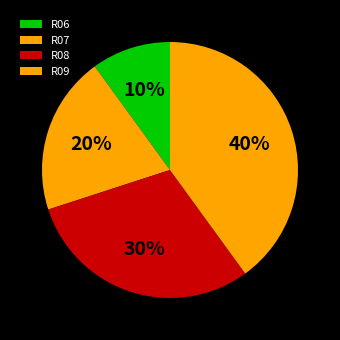

To the nearest percent, what portion does R09 represent?

40%